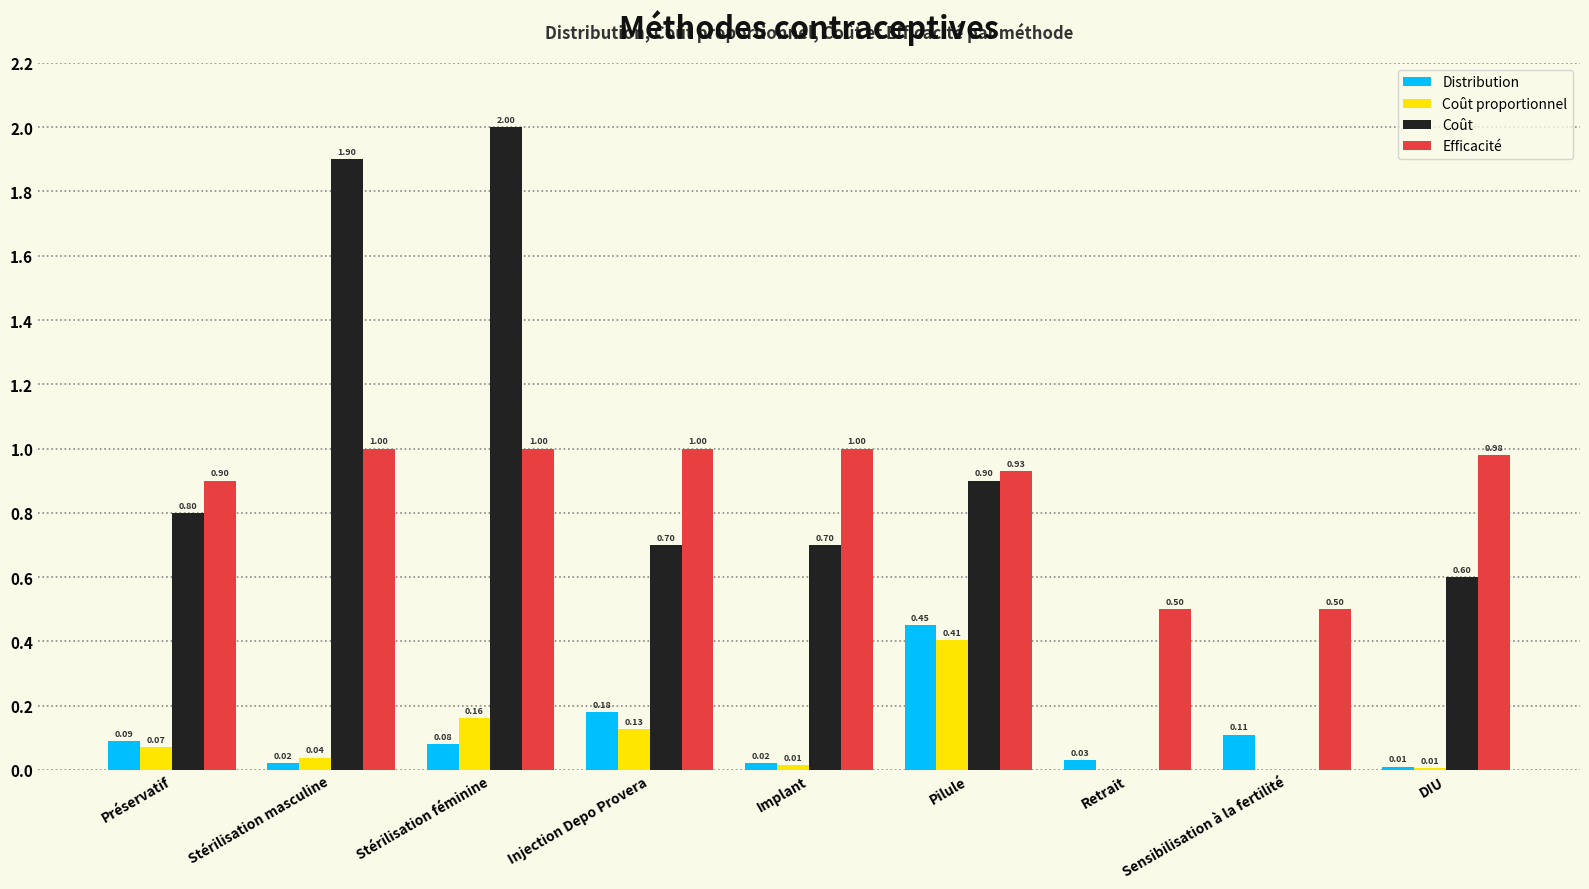

At which category does the chart reach its peak across all series?

Stérilisation féminine